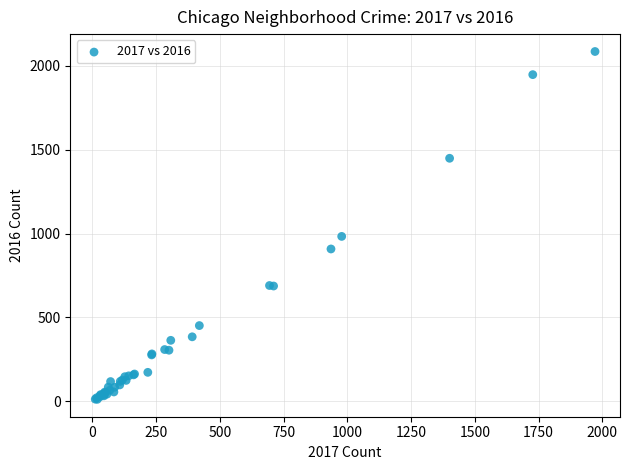

What Y value in the scatter plot is closest to 1048?

983